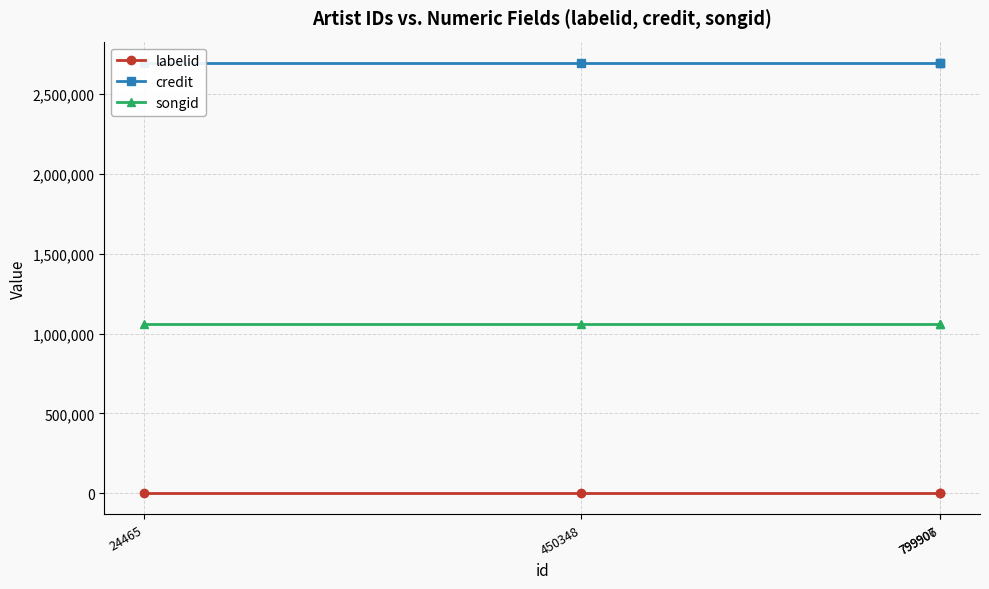

List the series in order of their peak value, lowest first.

labelid, songid, credit